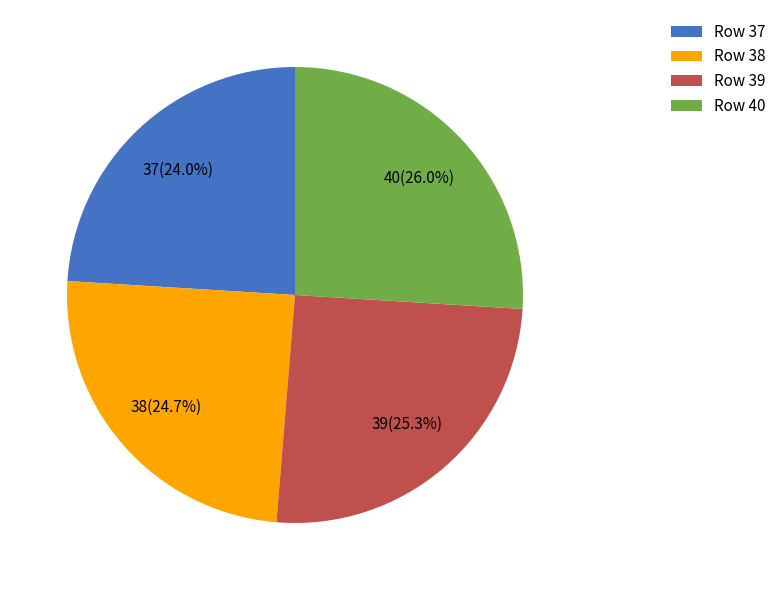

Which slice is the largest?

40